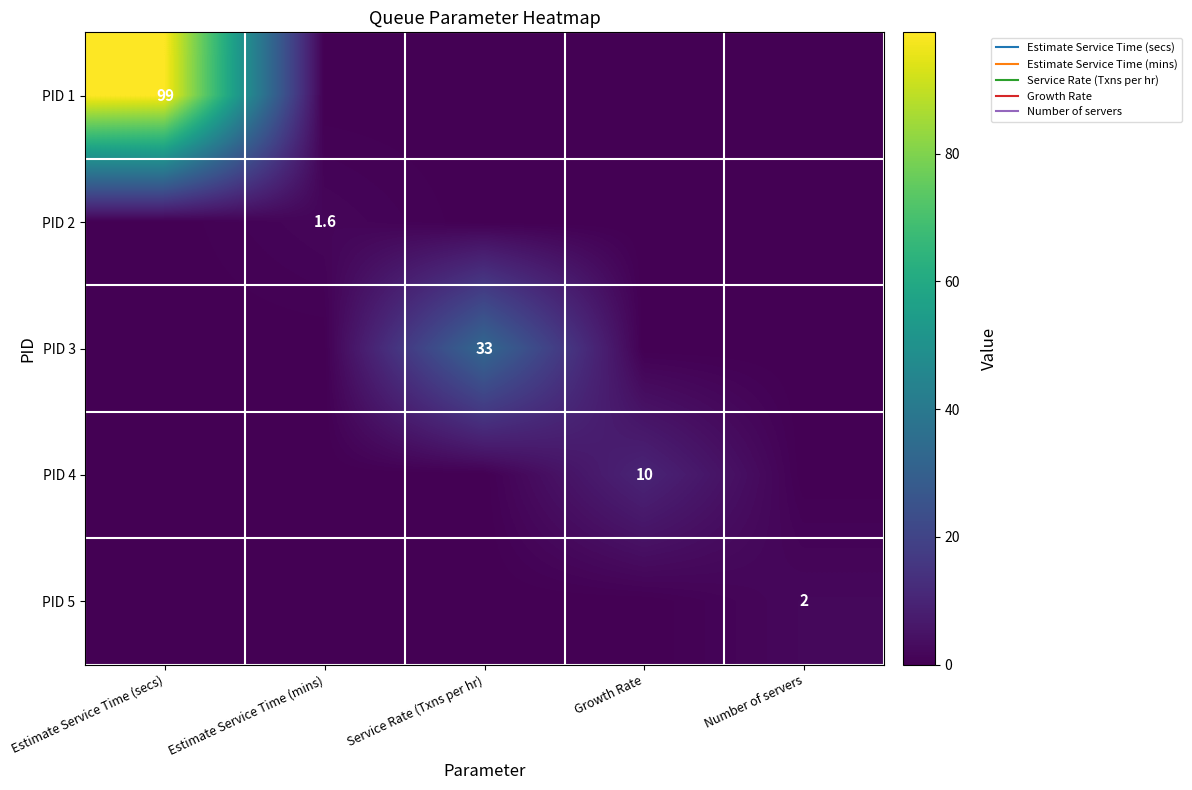

At how many categories does at least one series exceed 57?

1